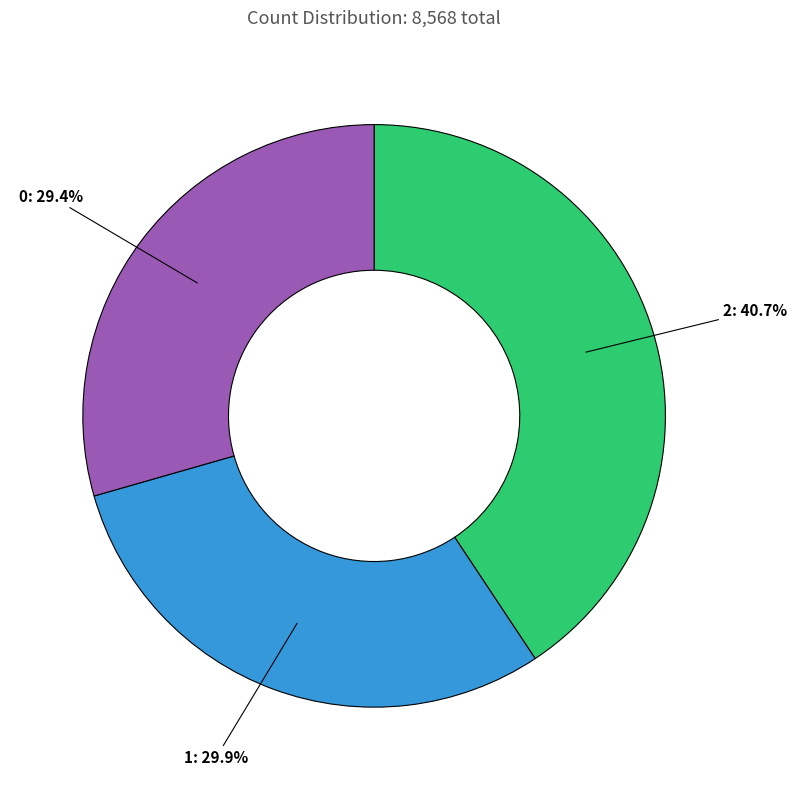

Does 0 represent more than half of the total?

No